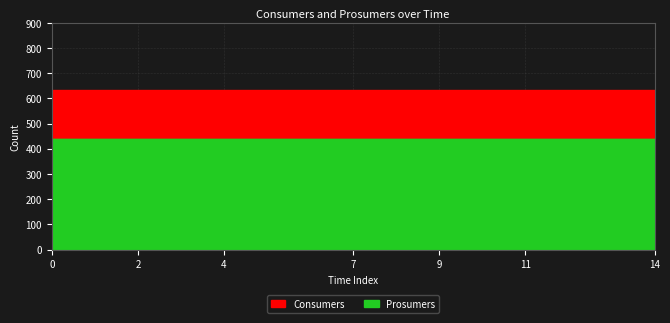

How many lines are shown in the chart?

2